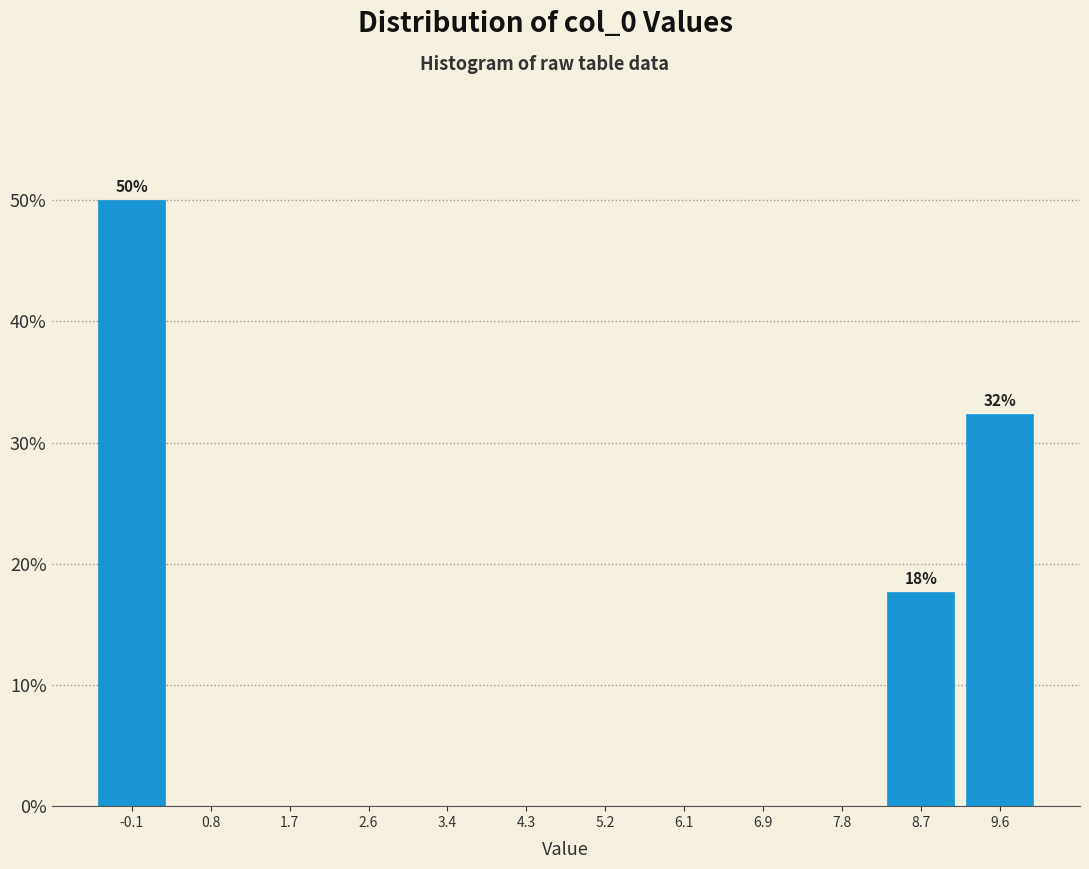

Which range on the x-axis has the tallest bar?

-0.5 to 0.4